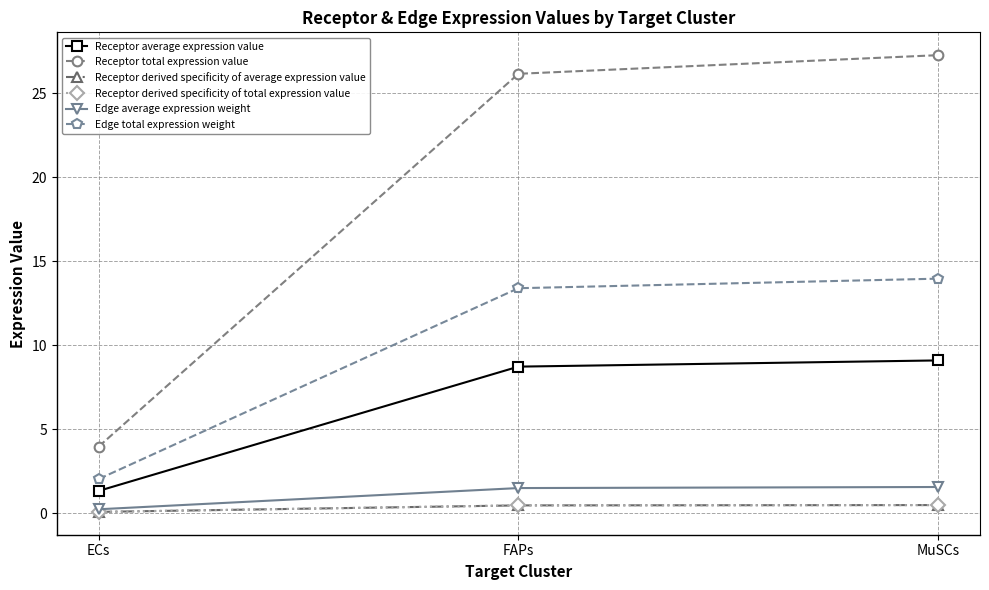

Is it true that Receptor derived specificity of average expression value equals 0.1 at ECs?

False